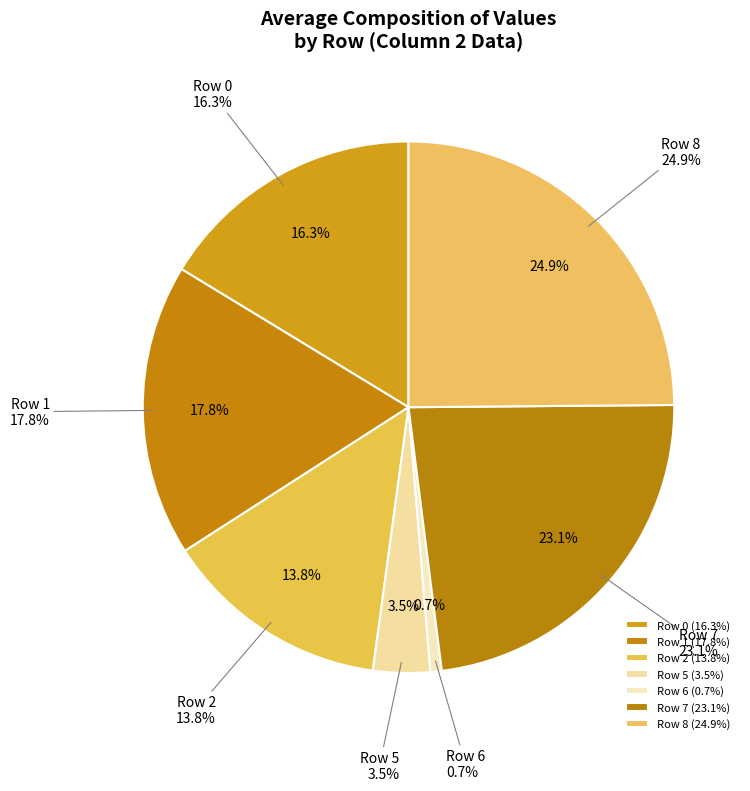

The Row 0 slice represents 4% of the pie. True or false?

False